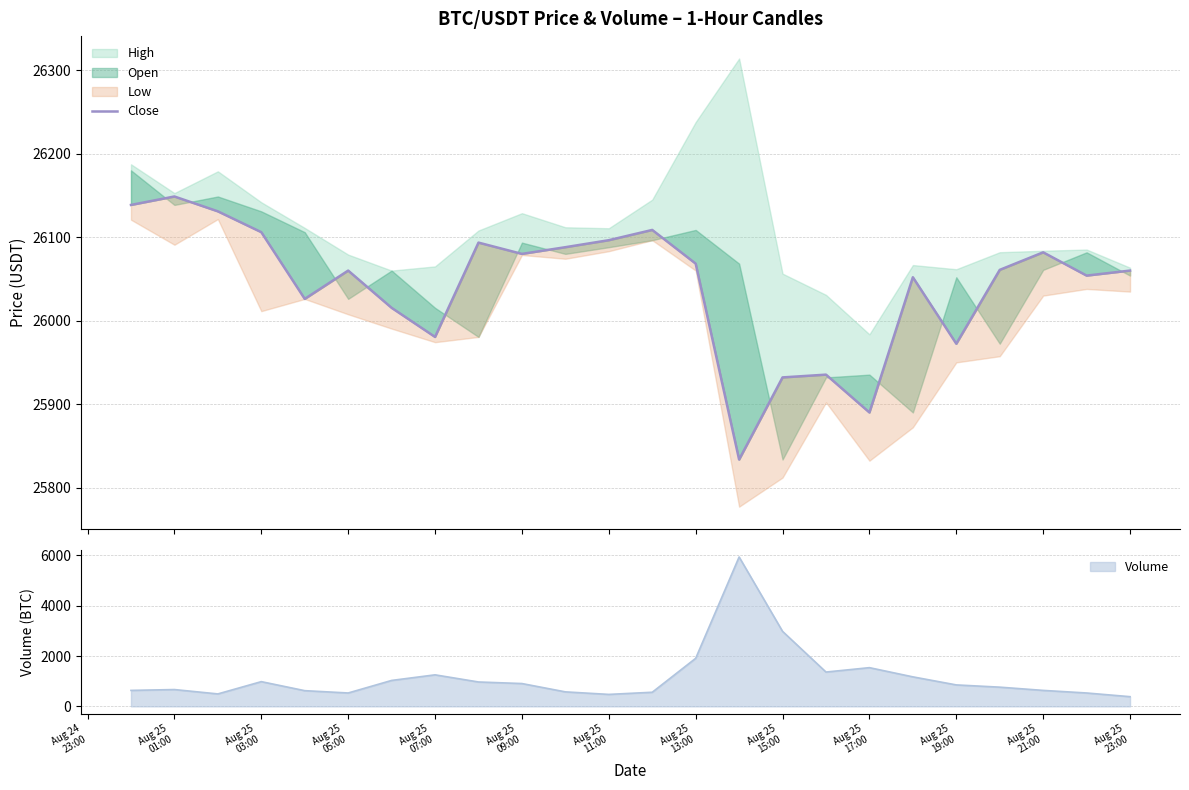

How many lines are shown in the chart?

1